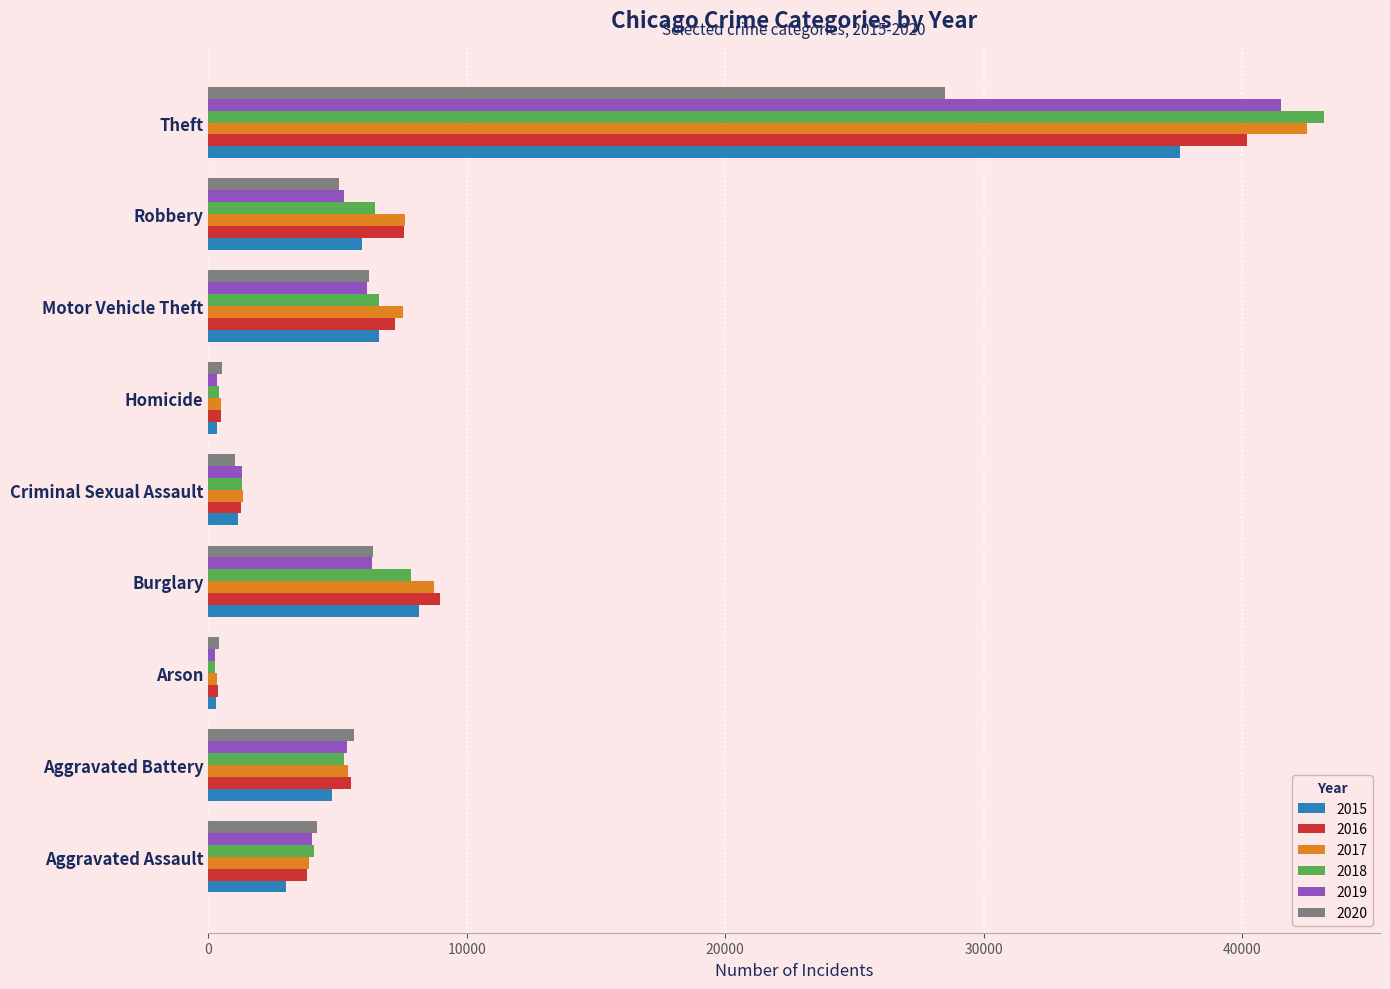

At how many categories does at least one series exceed 886?

7